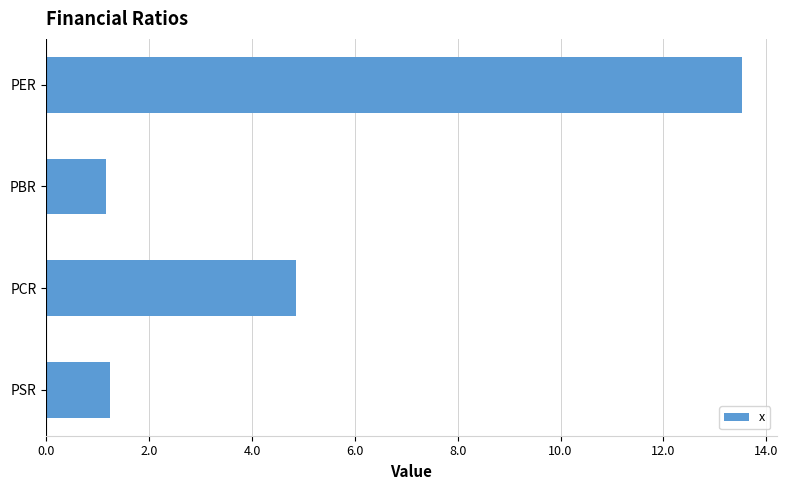

What is the sum of all values?

20.8